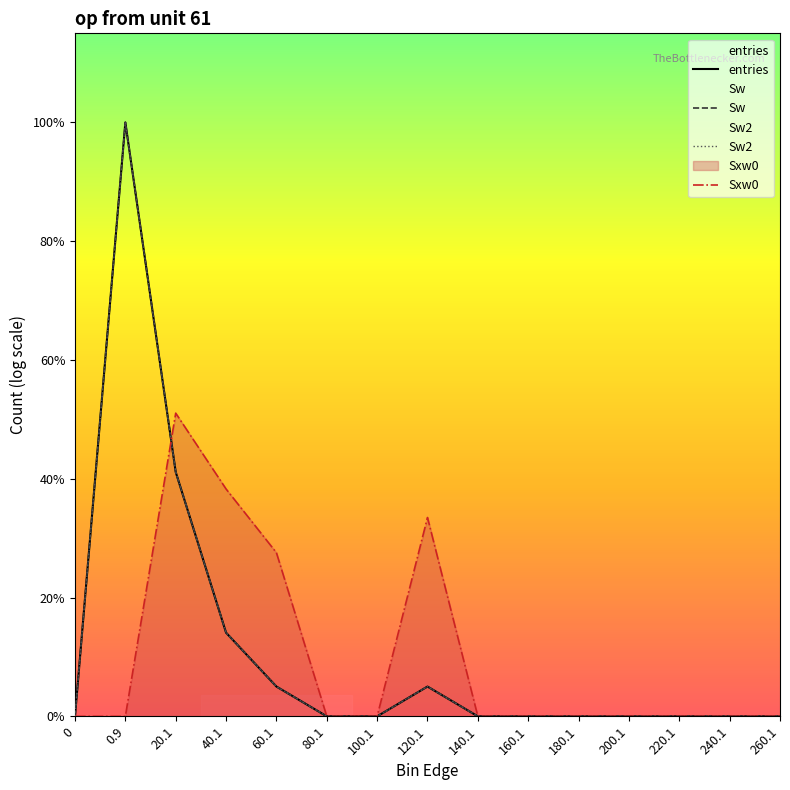

True or false: Sw2 has a value of -4.4 at 260.1.

False